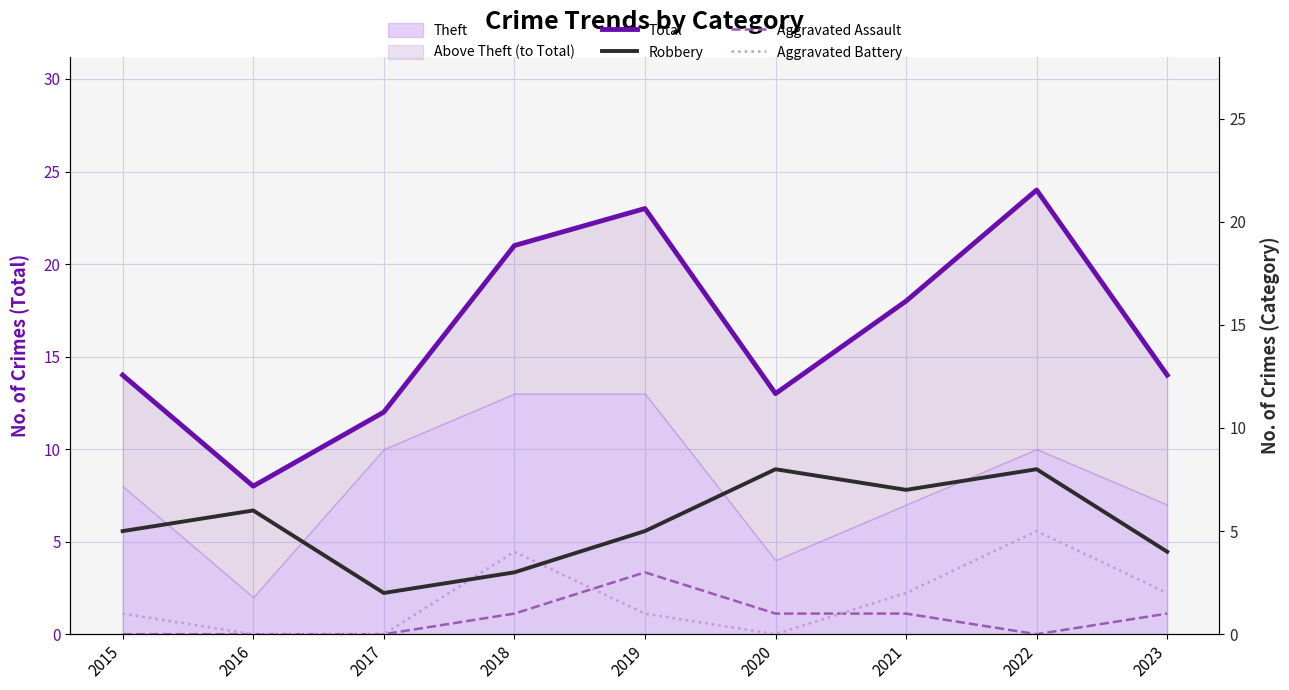

Between 2021 and 2020, which is larger?

2021